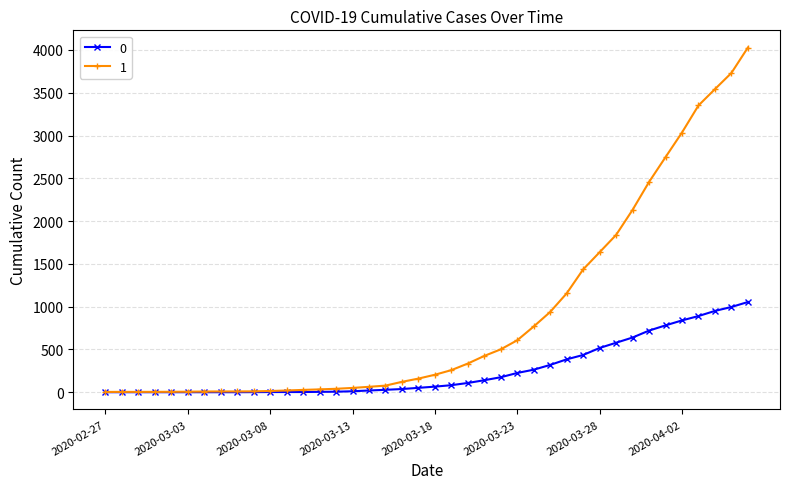

What is the maximum value shown in the chart?

4028